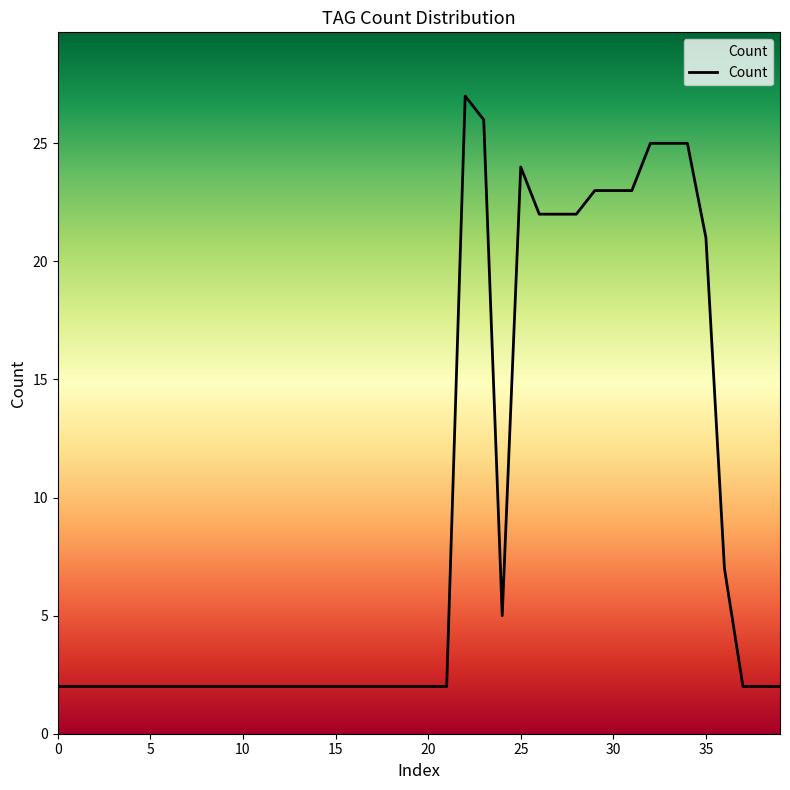

How many lines are shown in the chart?

1